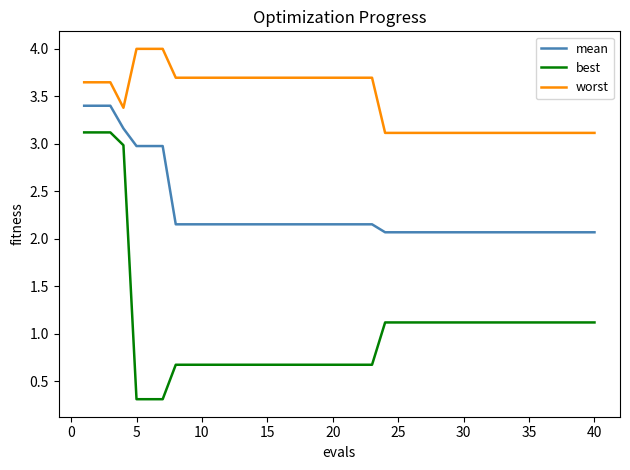

What is the average value of the mean series?

2.3